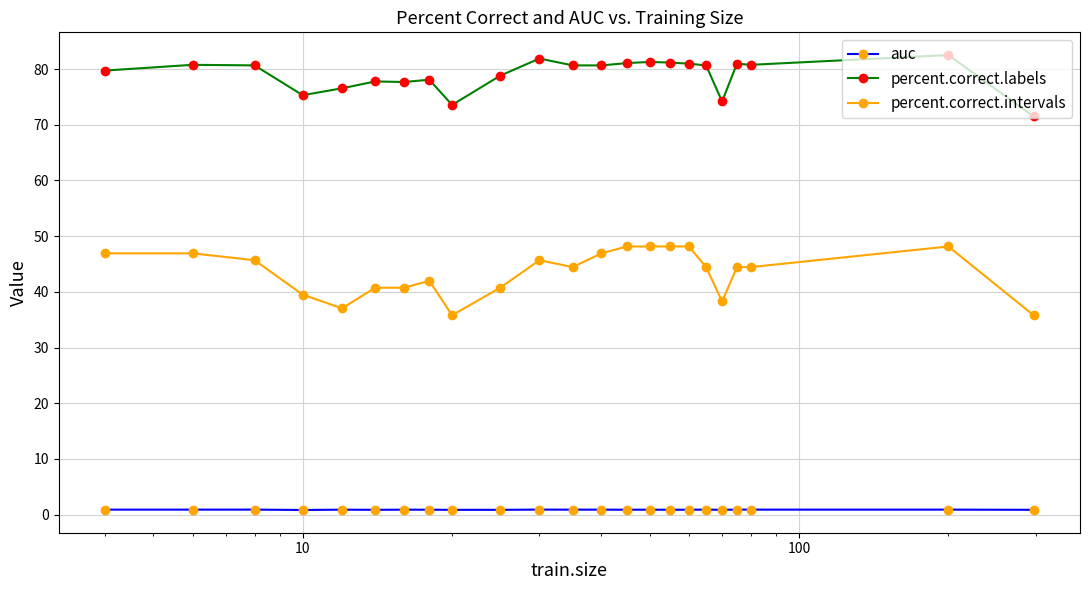

Which series has the largest total across all categories?

percent.correct.labels